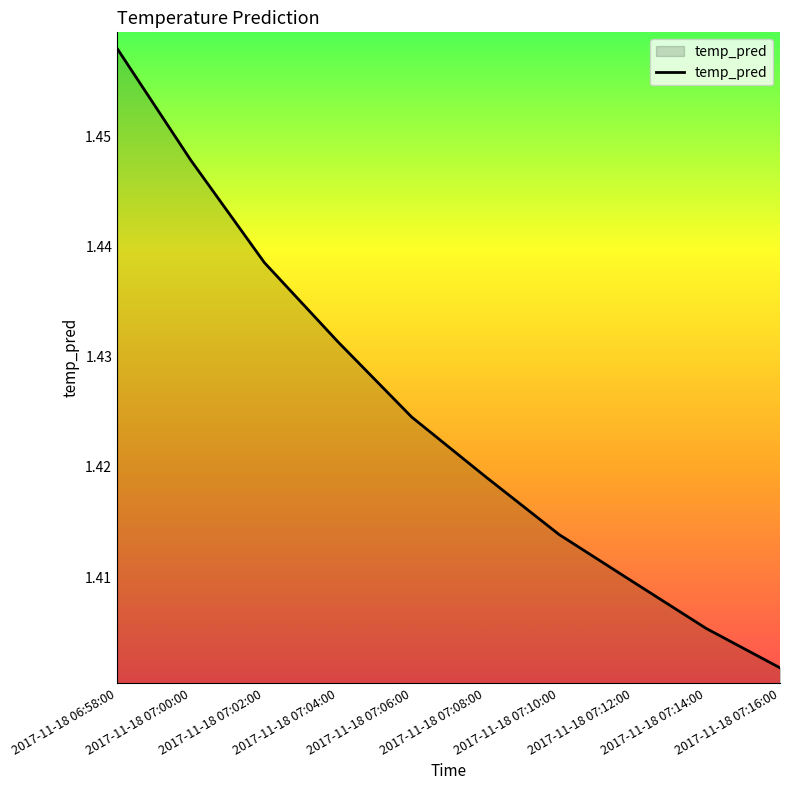

What value does the data have at 2017-11-18 07:00:00?

1.4